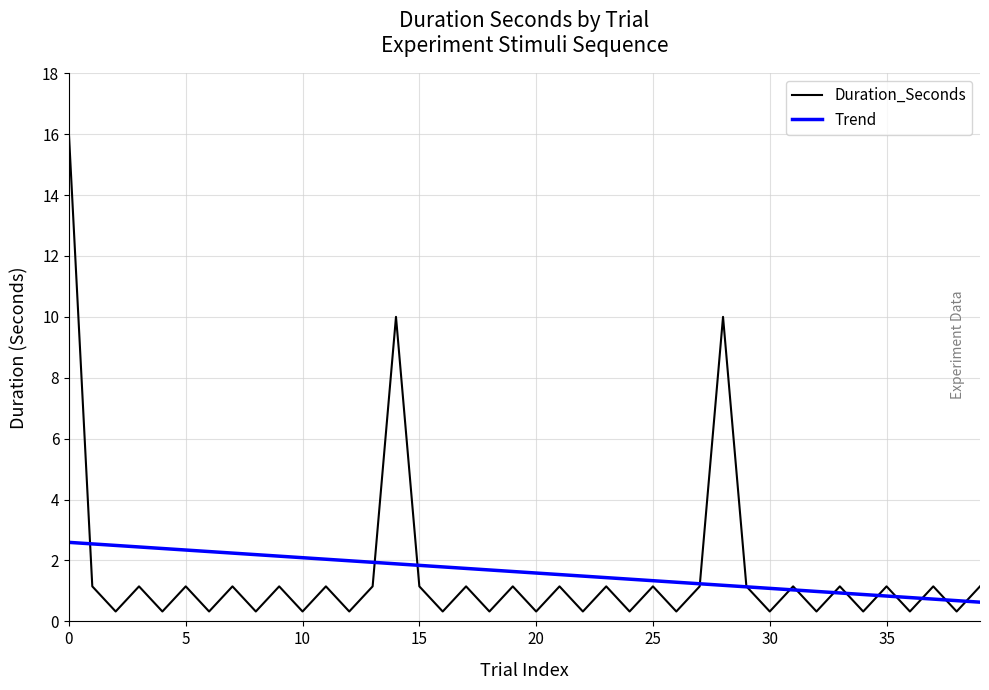

True or false: the data has more than 2 interior local peaks.

True